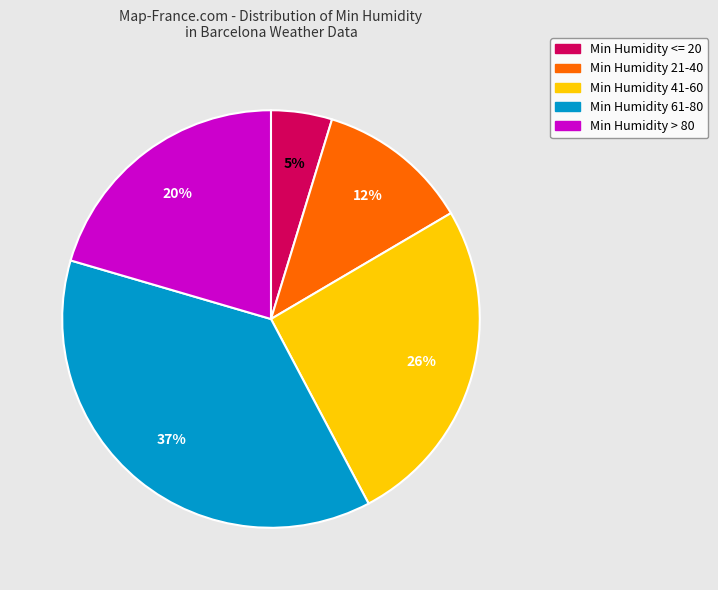

Which slice is the smallest?

Min Humidity <= 20